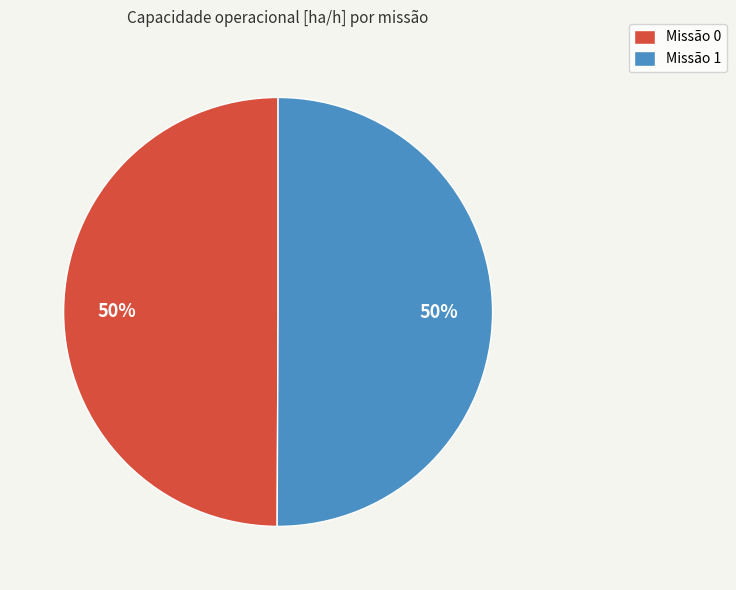

To the nearest percent, what is the combined percentage of Missão 0 and Missão 1?

100%